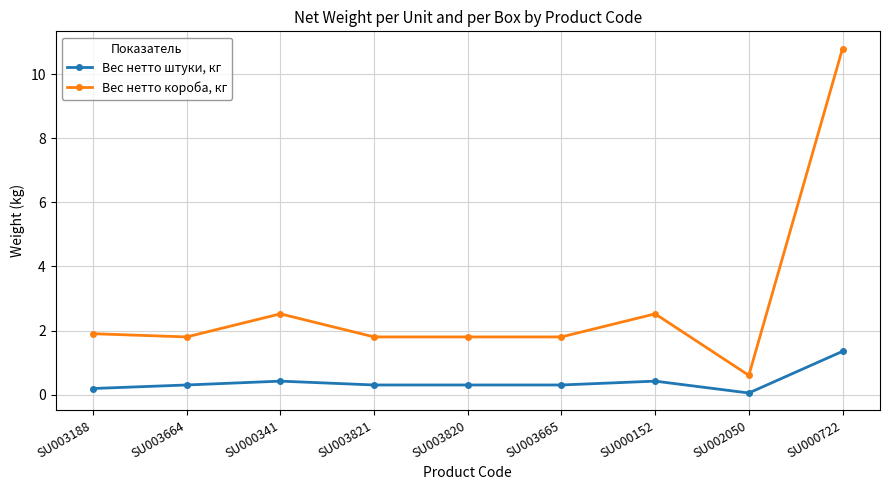

What is the spread (max minus min) of values at SU000152?

2.1